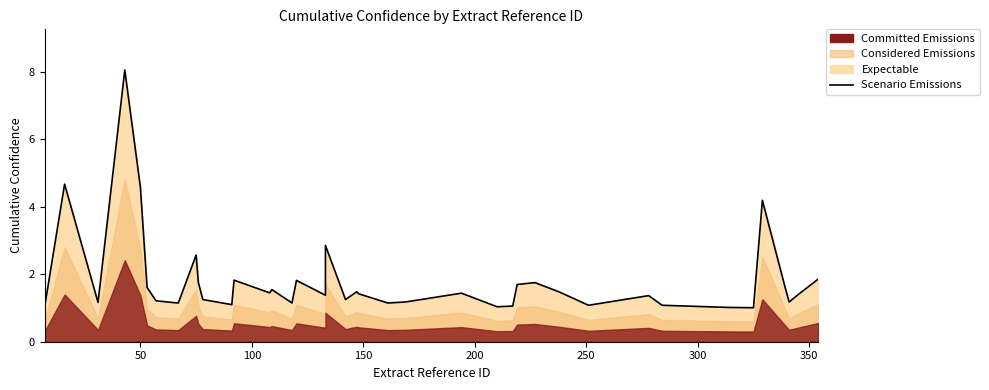

How many interior local valleys (lower than both neighbors) does the data have?

12